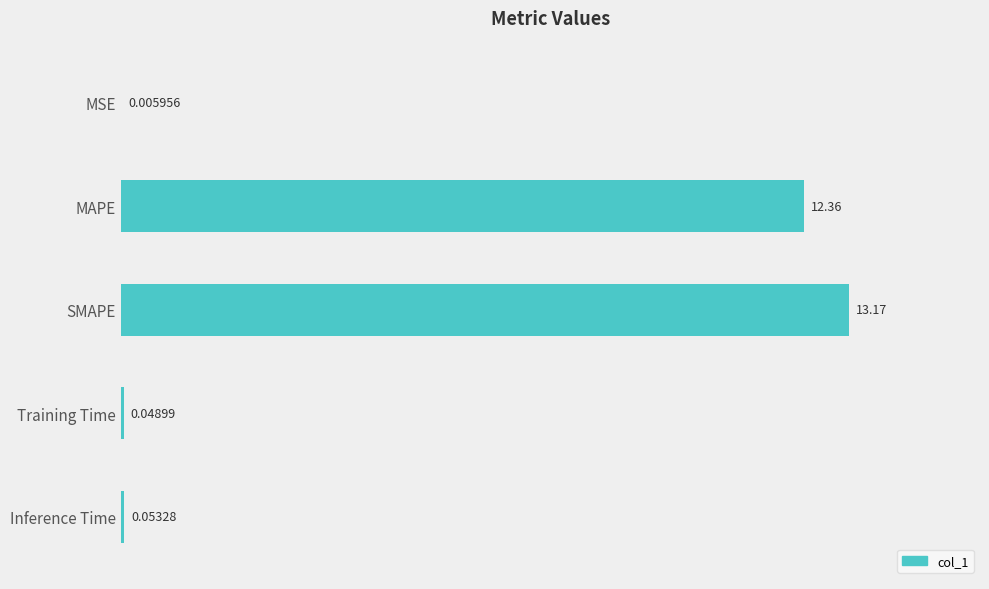

What is the sum of the values at MSE and MAPE?

12.4